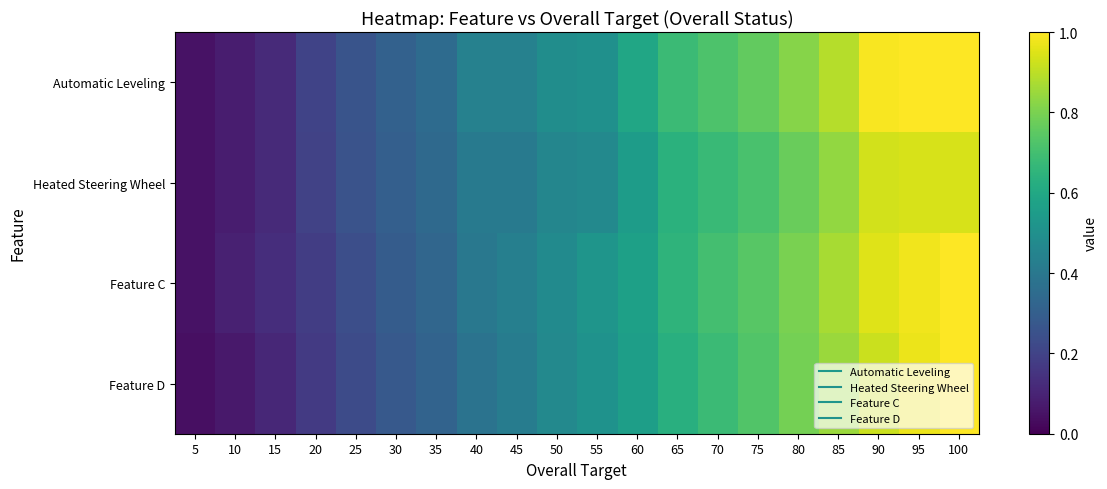

Which series changed the most between 95 and 100?

Feature D